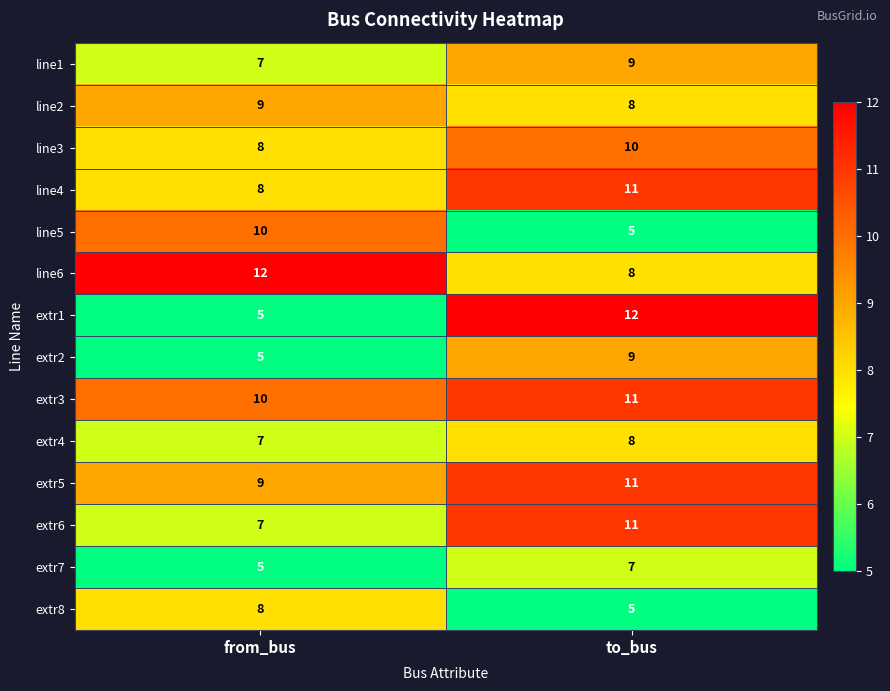

What is the total value across all series at from_bus?

110